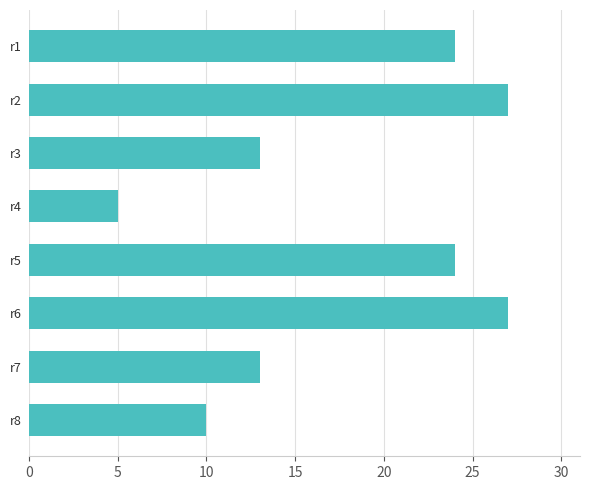

What is the minimum value shown in the chart?

5